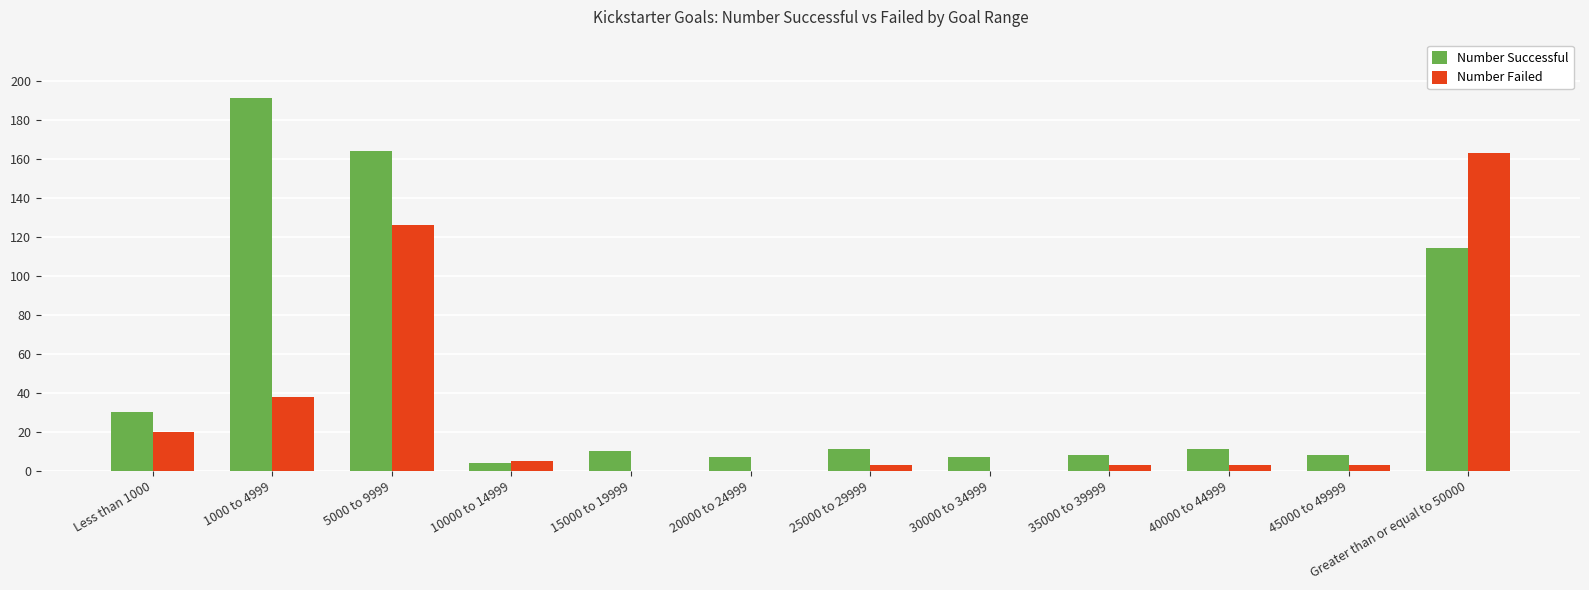

Reading left to right, transcribe all the data shown in this chart.

Number Successful: Less than 1000=30	1000 to 4999=191	5000 to 9999=164	10000 to 14999=4	15000 to 19999=10	20000 to 24999=7	25000 to 29999=11	30000 to 34999=7	35000 to 39999=8	40000 to 44999=11	45000 to 49999=8	Greater than or equal to 50000=114
Number Failed: Less than 1000=20	1000 to 4999=38	5000 to 9999=126	10000 to 14999=5	15000 to 19999=0	20000 to 24999=0	25000 to 29999=3	30000 to 34999=0	35000 to 39999=3	40000 to 44999=3	45000 to 49999=3	Greater than or equal to 50000=163